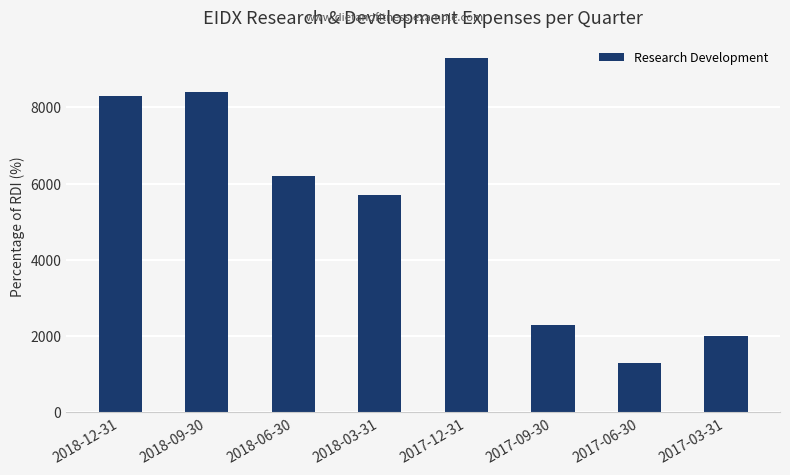

What is the approximate value at 2017-03-31, to the nearest 100?

2000